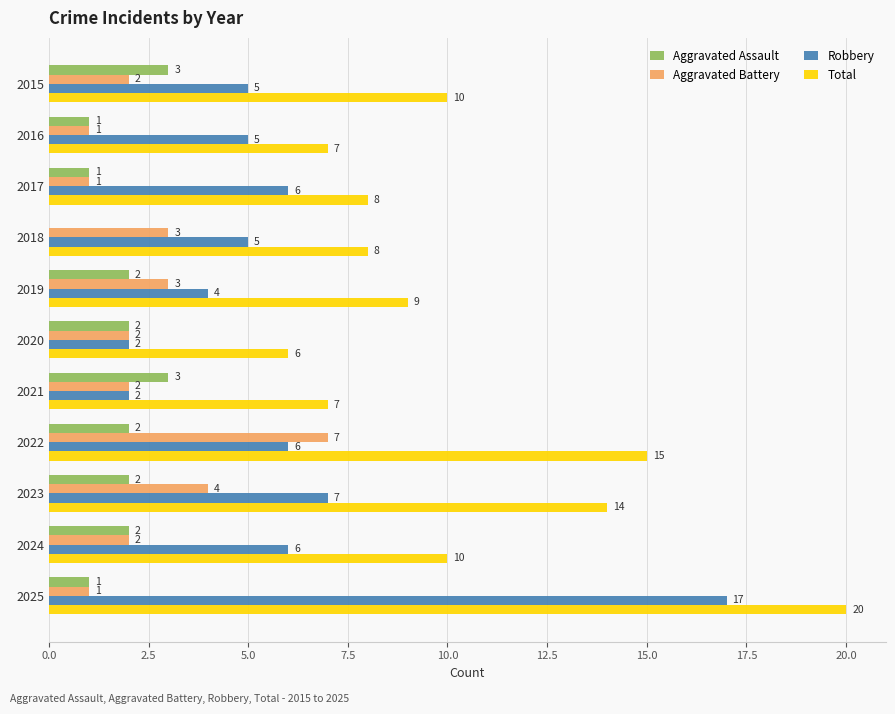

What is the highest value of the Aggravated Battery series?

7